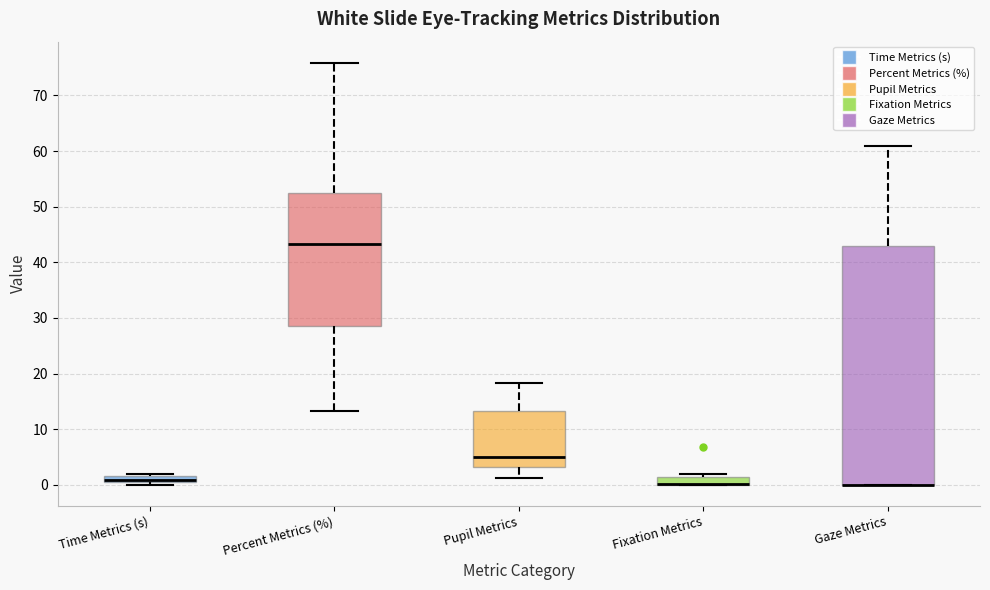

Comparing the boxes themselves (not the whiskers), which one is the tallest?

Gaze Metrics